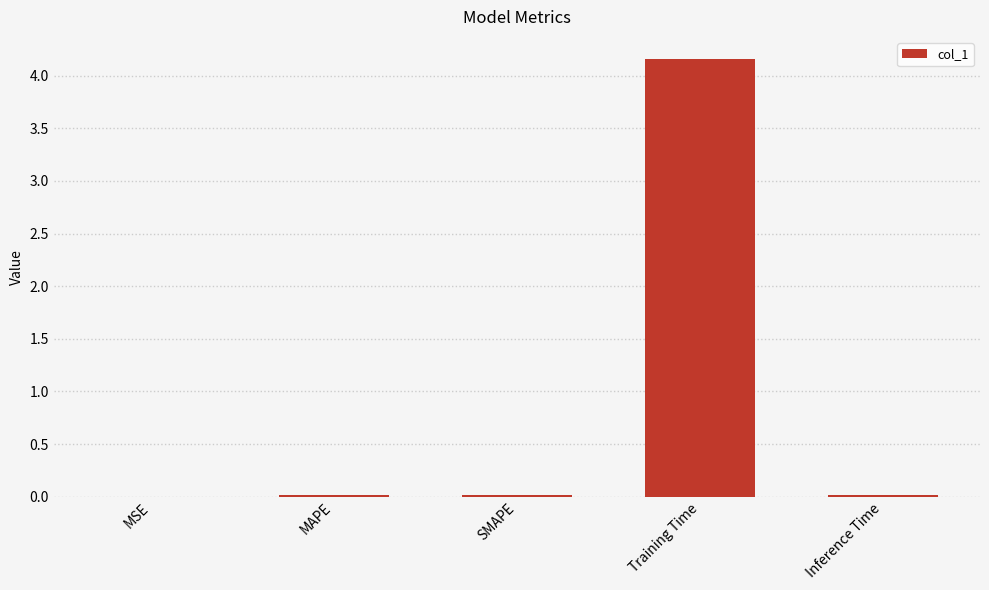

What is the difference between the values at SMAPE and Training Time?

4.1